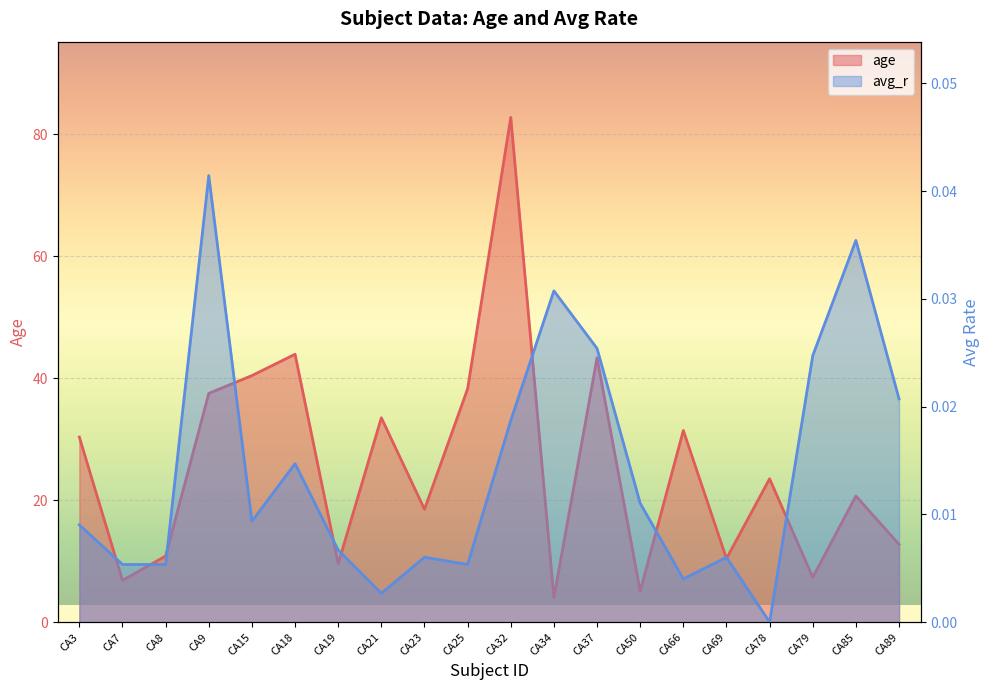

True or false: age and avg_r intersect in this chart.

False